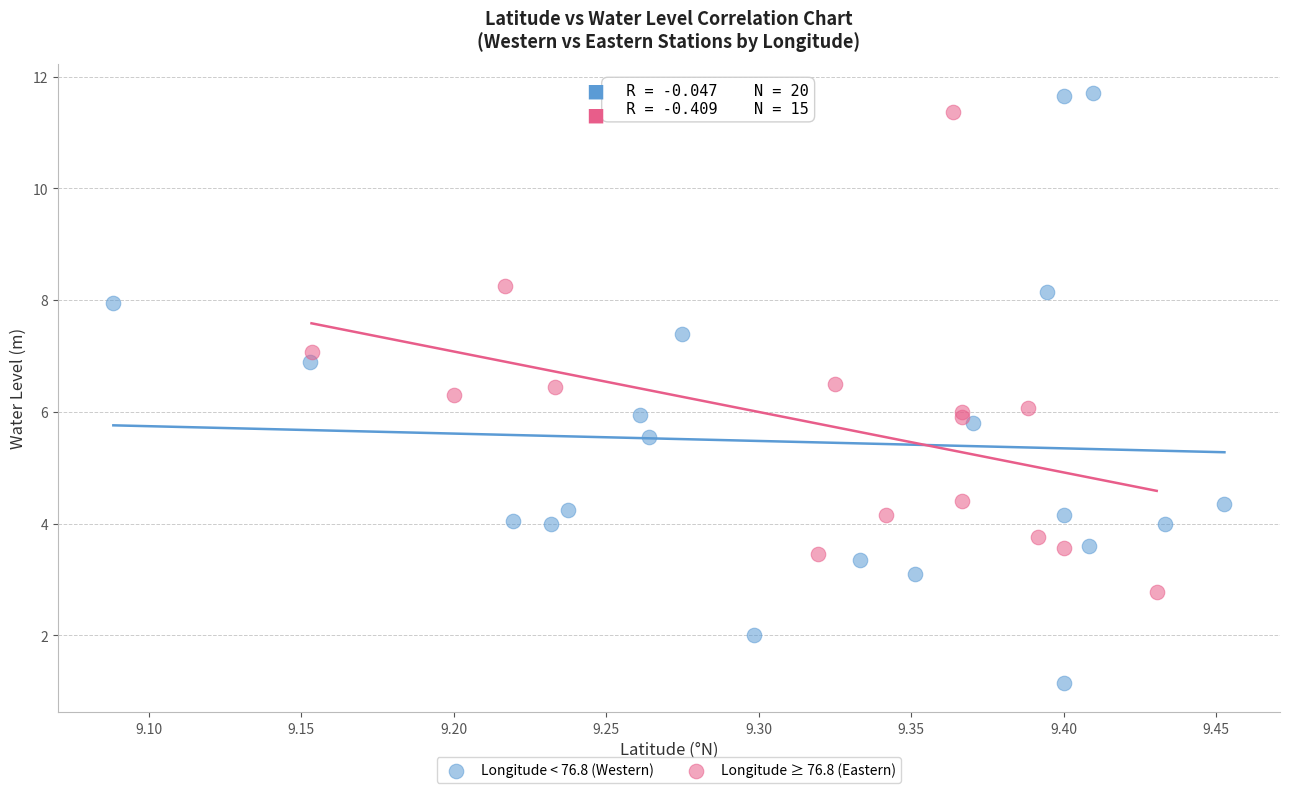

Which series reaches the maximum Y coordinate?

Longitude < 76.8 (Western)